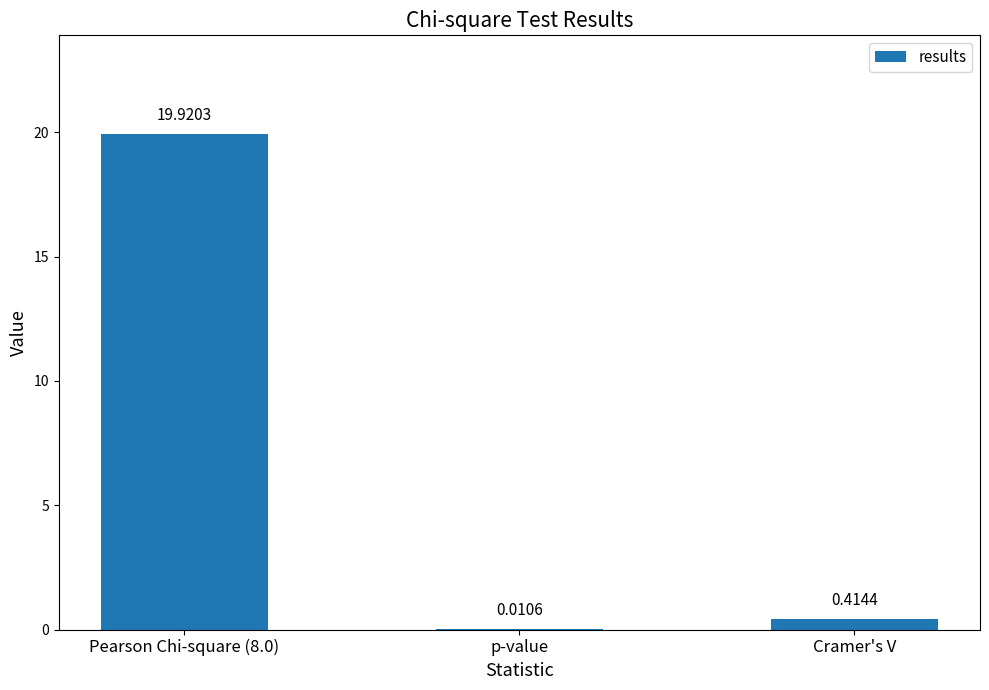

How many series are shown in this chart?

1